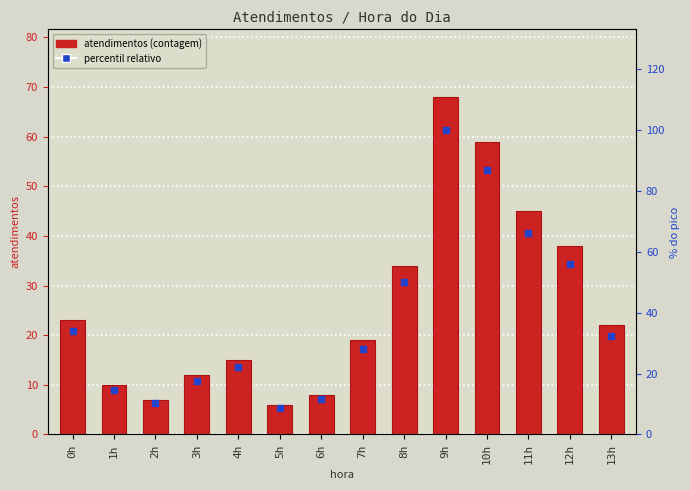

Which series has the largest total across all categories?

percentil relativo